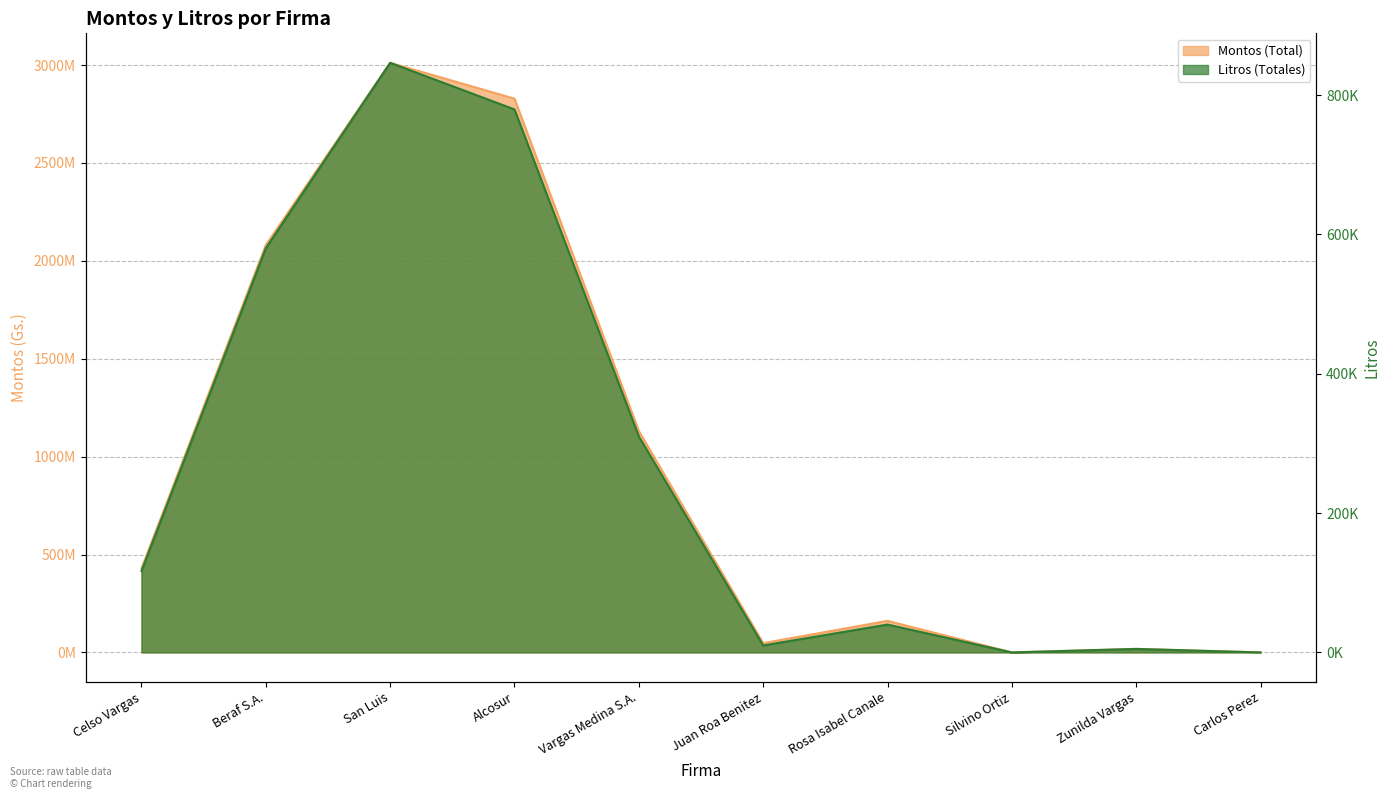

List the labels in order of Montos (Total) value, smallest first.

Silvino Ortiz, Carlos Perez, Zunilda Vargas, Juan Roa Benitez, Rosa Isabel Canale, Celso Vargas, Vargas Medina S.A., Beraf S.A., Alcosur, San Luis